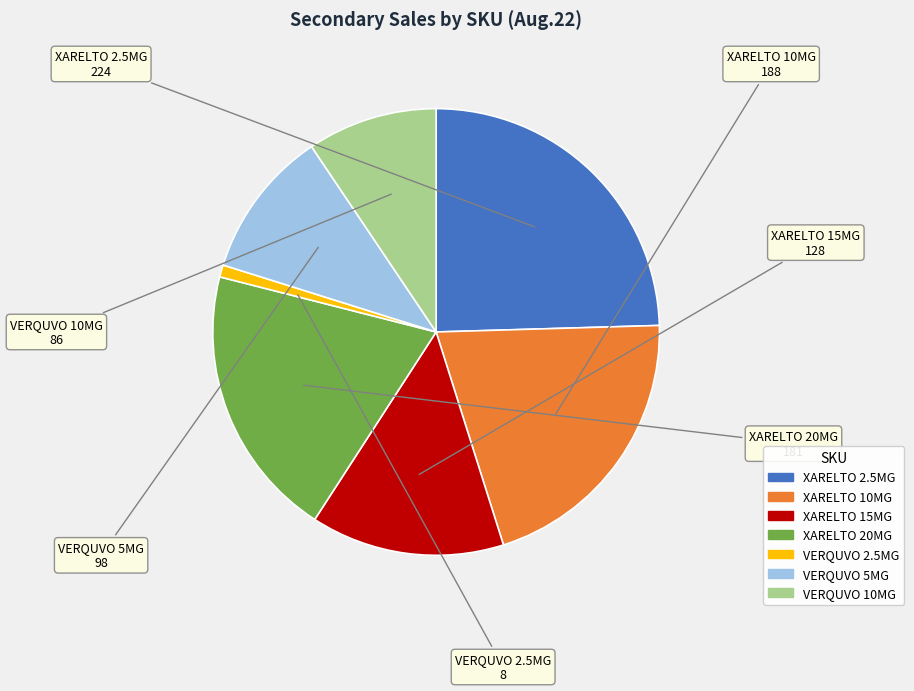

Does any single category account for the majority?

No